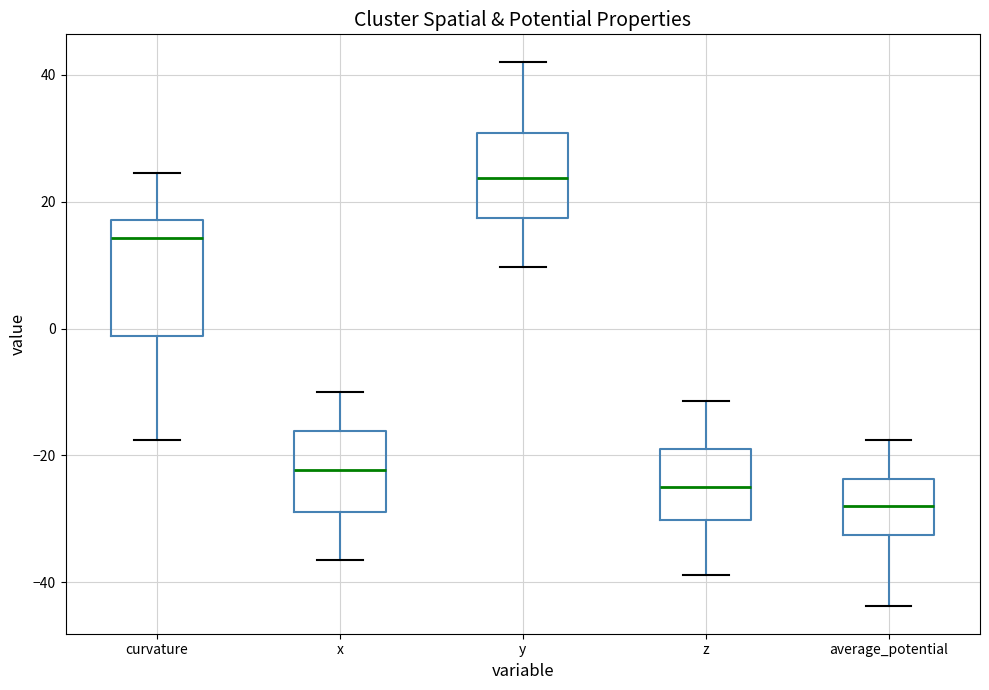

Reading left to right, transcribe this box plot: for each box, give where its median line is, the range the box spans, and where its two whiskers end, as read against the y-axis. The values are not printed on the chart, so give them approximately, as read against the axis.

curvature: median 14, box -2 to 18, whiskers -18 to 24
x: median -22, box -28 to -16, whiskers -36 to -10
y: median 24, box 18 to 30, whiskers 10 to 42
z: median -26, box -30 to -20, whiskers -38 to -12
average_potential: median -28, box -32 to -24, whiskers -44 to -18